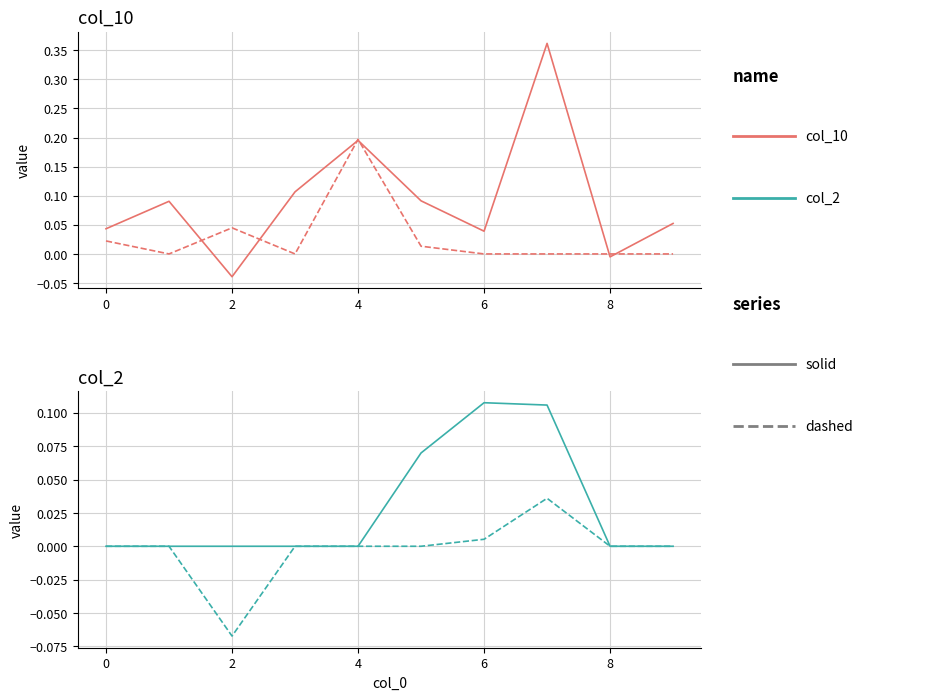

What is the maximum value for col_10?

0.4